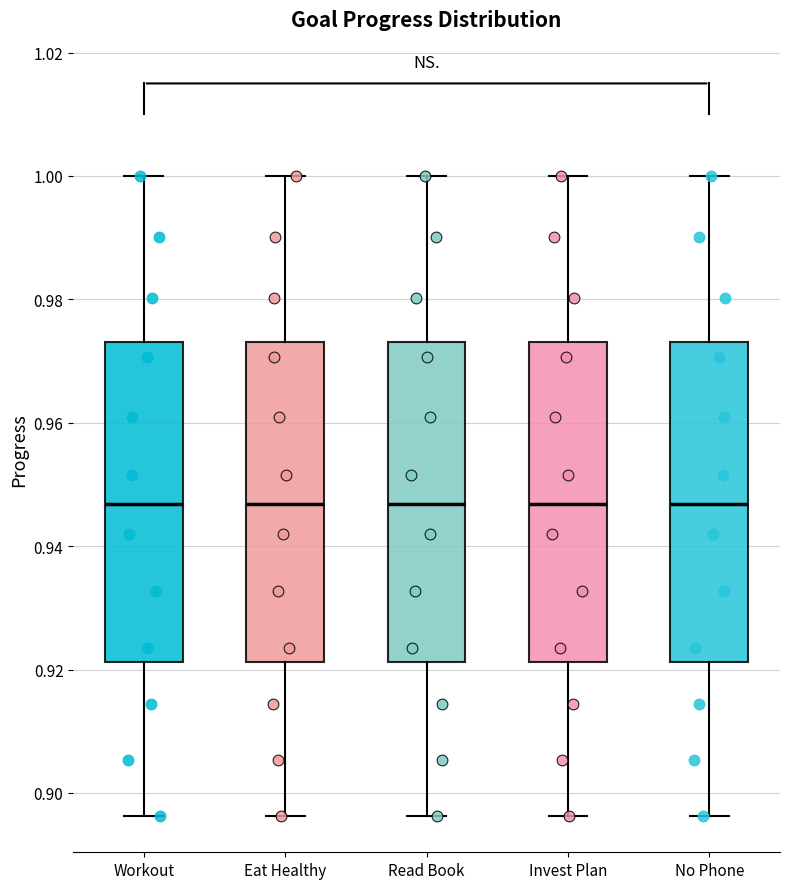

Reading left to right, read every box against the y-axis: the position of its median line, the range the box covers, and the ends of its whiskers. The values are not printed on the chart, so give them approximately, as read against the axis.

Workout: median 0.946, box 0.922 to 0.974, whiskers 0.896 to 1.000
Eat Healthy: median 0.946, box 0.922 to 0.974, whiskers 0.896 to 1.000
Read Book: median 0.946, box 0.922 to 0.974, whiskers 0.896 to 1.000
Invest Plan: median 0.946, box 0.922 to 0.974, whiskers 0.896 to 1.000
No Phone: median 0.946, box 0.922 to 0.974, whiskers 0.896 to 1.000